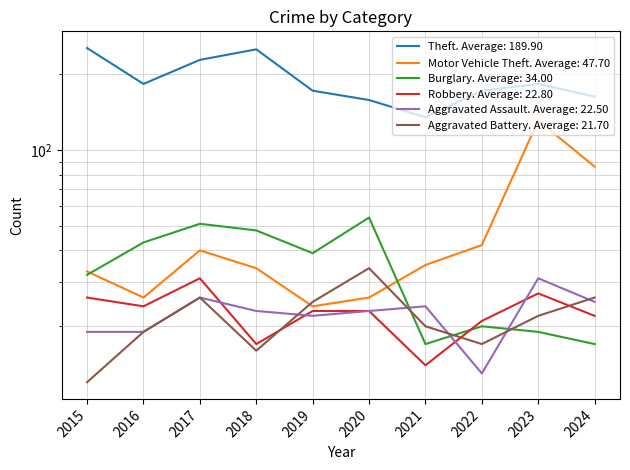

What is the average value of the Aggravated Battery series?

22